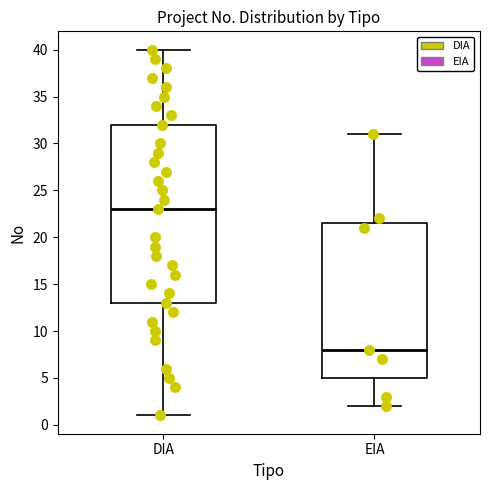

Which box's median line is the lowest?

EIA